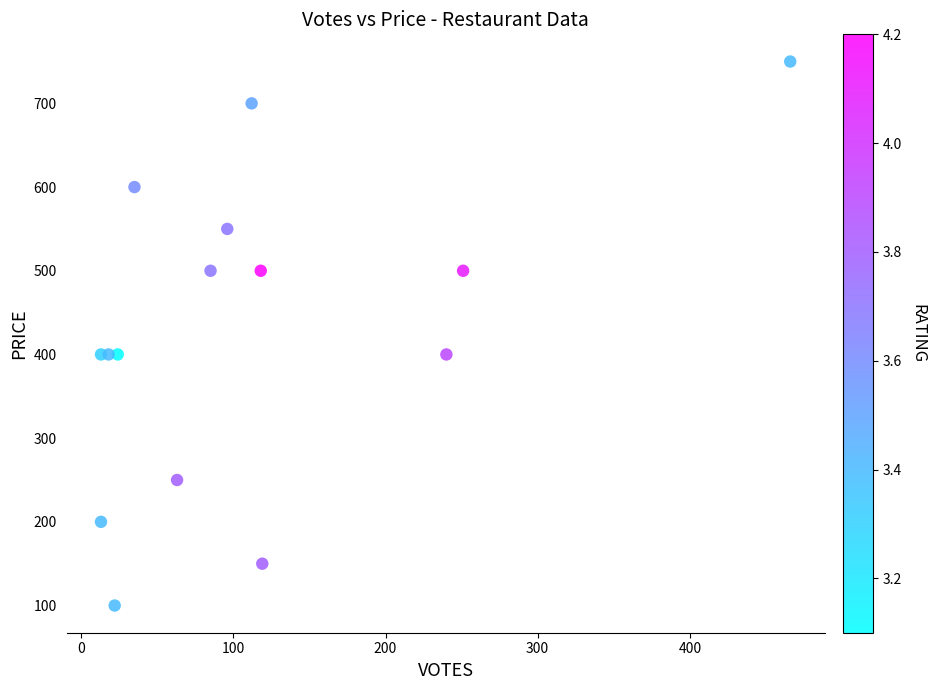

What is the range of Y values (max minus min)?

650